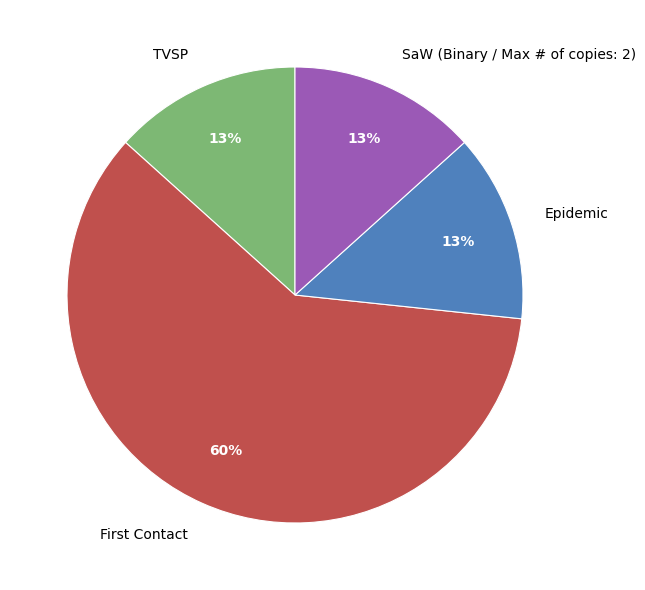

Which category has the biggest portion of the pie?

First Contact